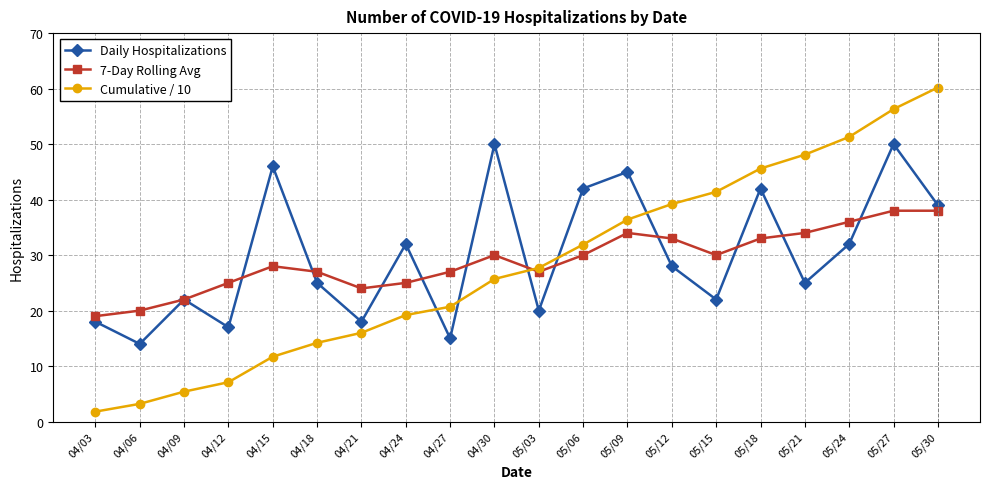

Which series ends up on top after the final intersection of Daily Hospitalizations and 7-Day Rolling Avg?

Daily Hospitalizations